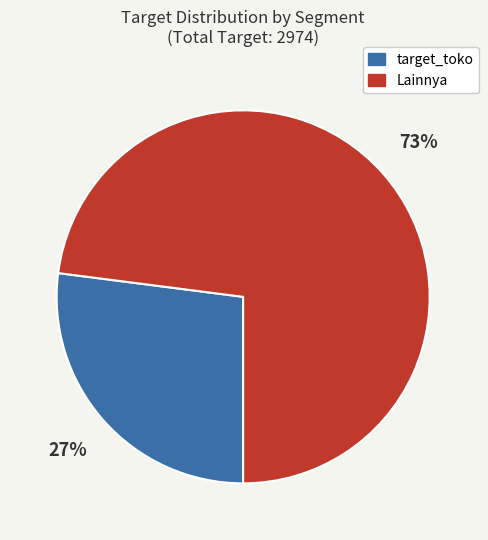

To the nearest percent, what is the difference between the largest and smallest slice percentages?

46%